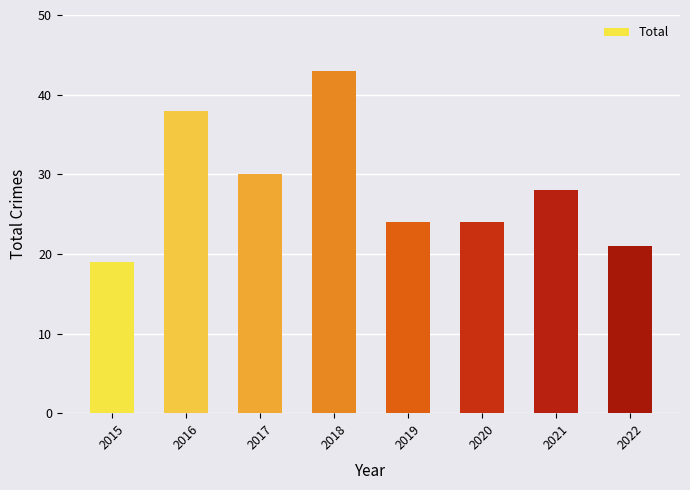

What is the difference between the maximum and minimum values?

24